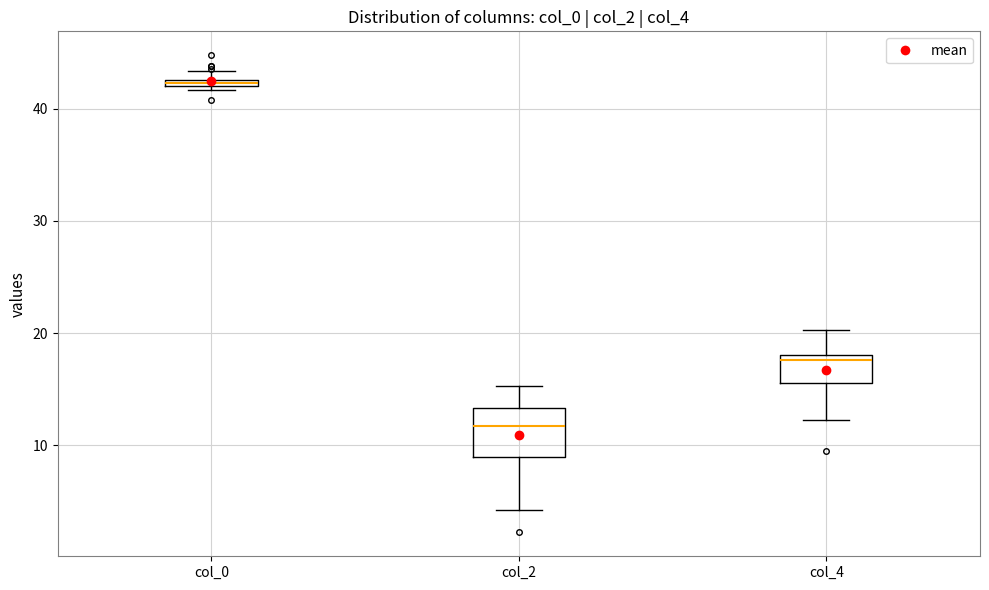

Where is the upper edge of the box for col_4 on the y-axis? The values are not printed on the chart, so give them approximately, as read against the axis.

18